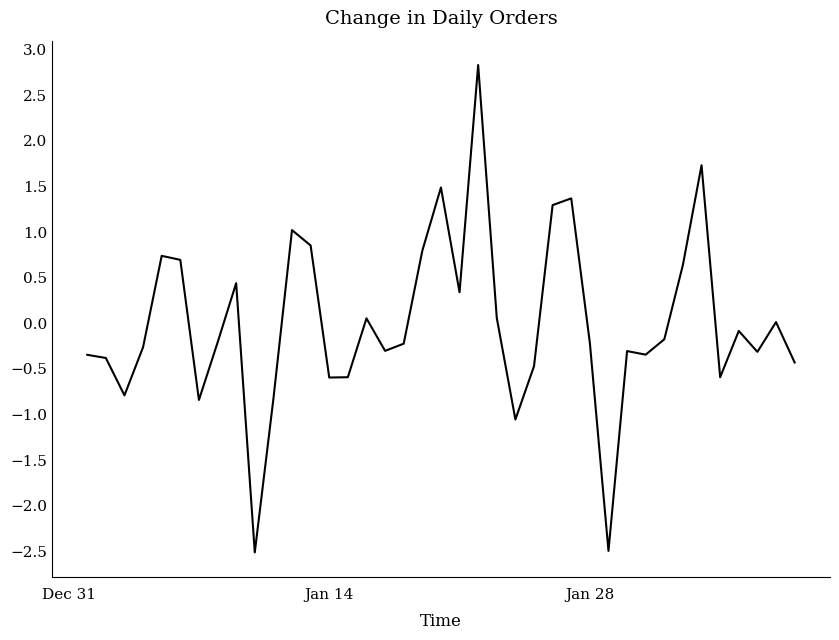

What is the maximum value shown in the chart?

2.8